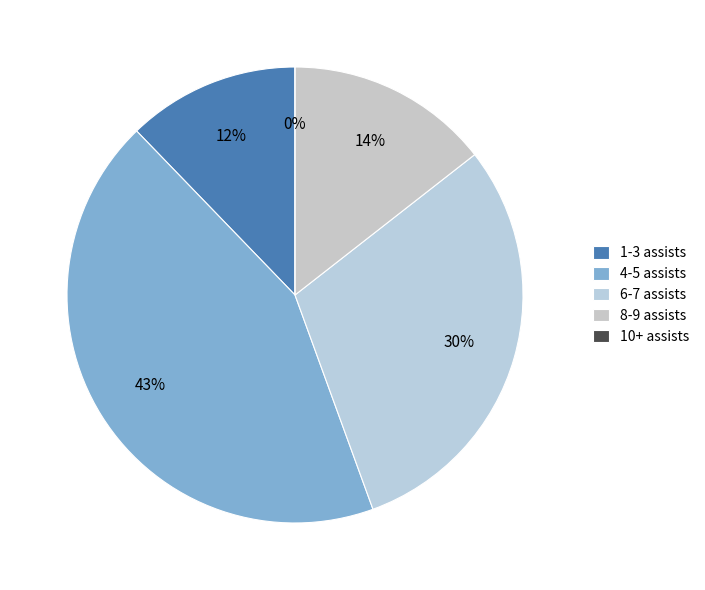

Does 4-5 assists account for over 50% of the chart?

No